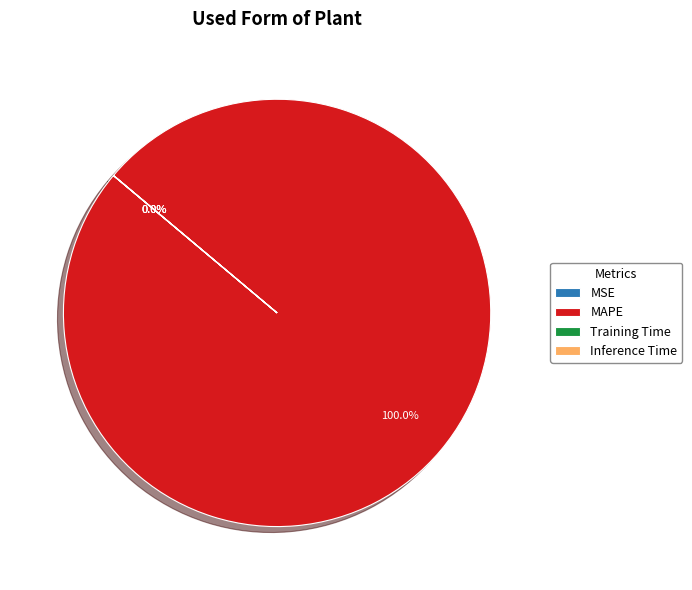

To the nearest percent, what percentage of the pie is MAPE?

100%